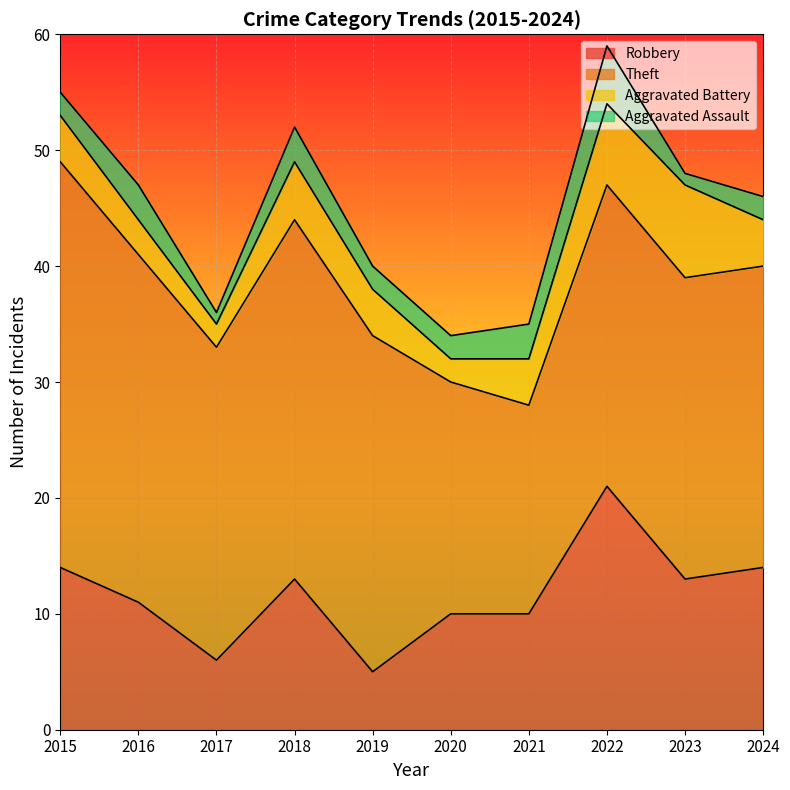

Is it true that Aggravated Assault equals 4 at 2021?

False